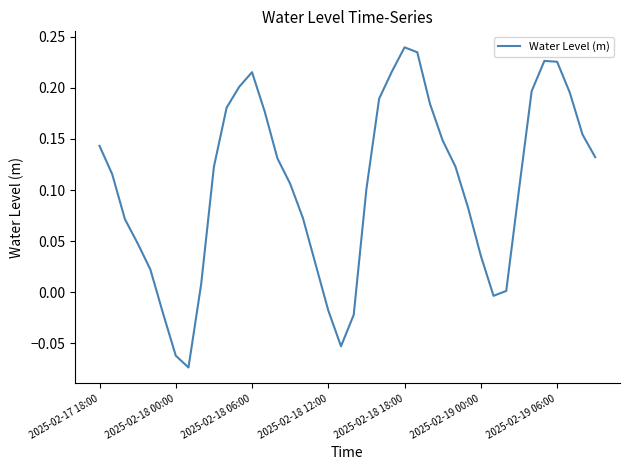

How many series are shown in this chart?

1